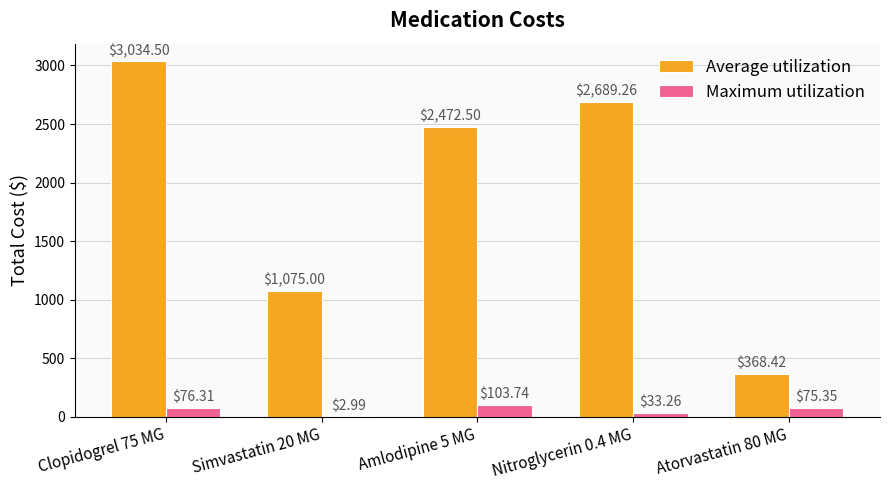

The Average utilization series shows 1219.1 at Amlodipine 5 MG. True or false?

False